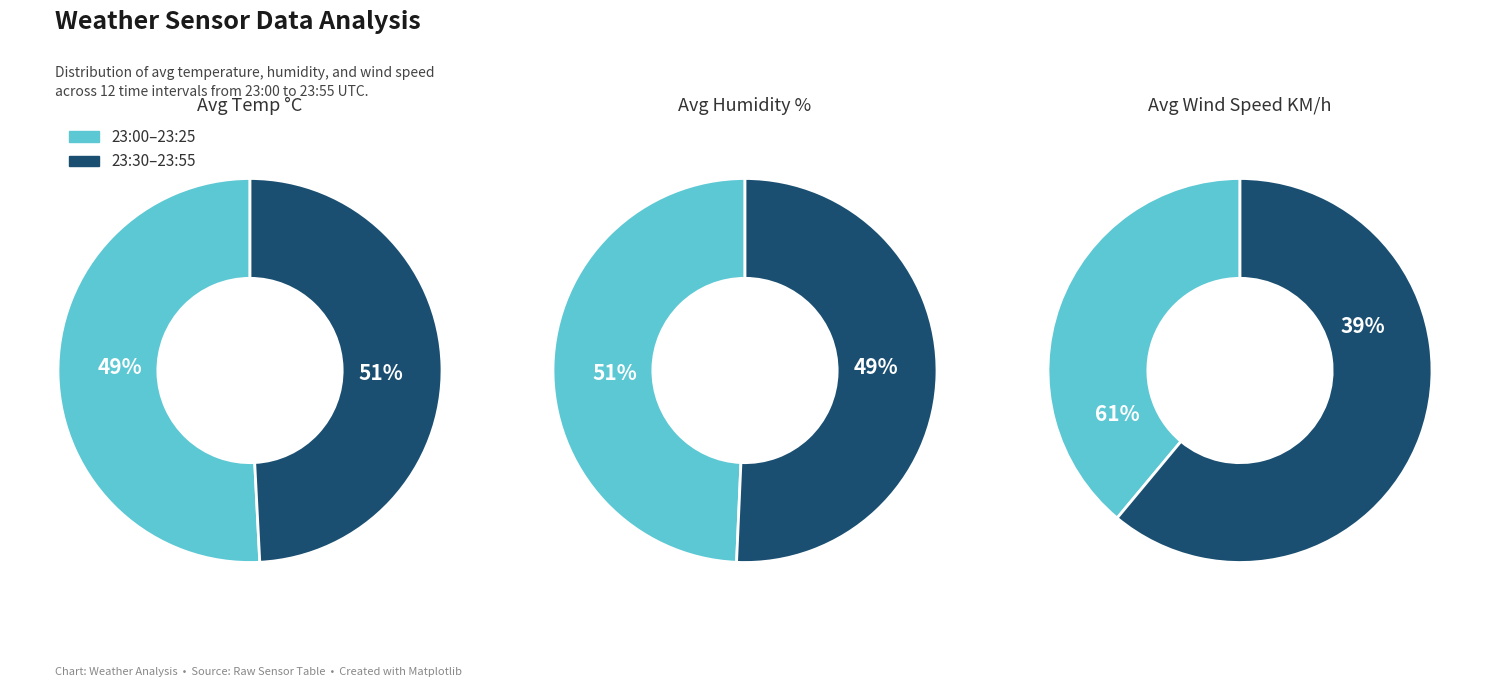

What is the spread (max minus min) of values at 23:55?

74.0